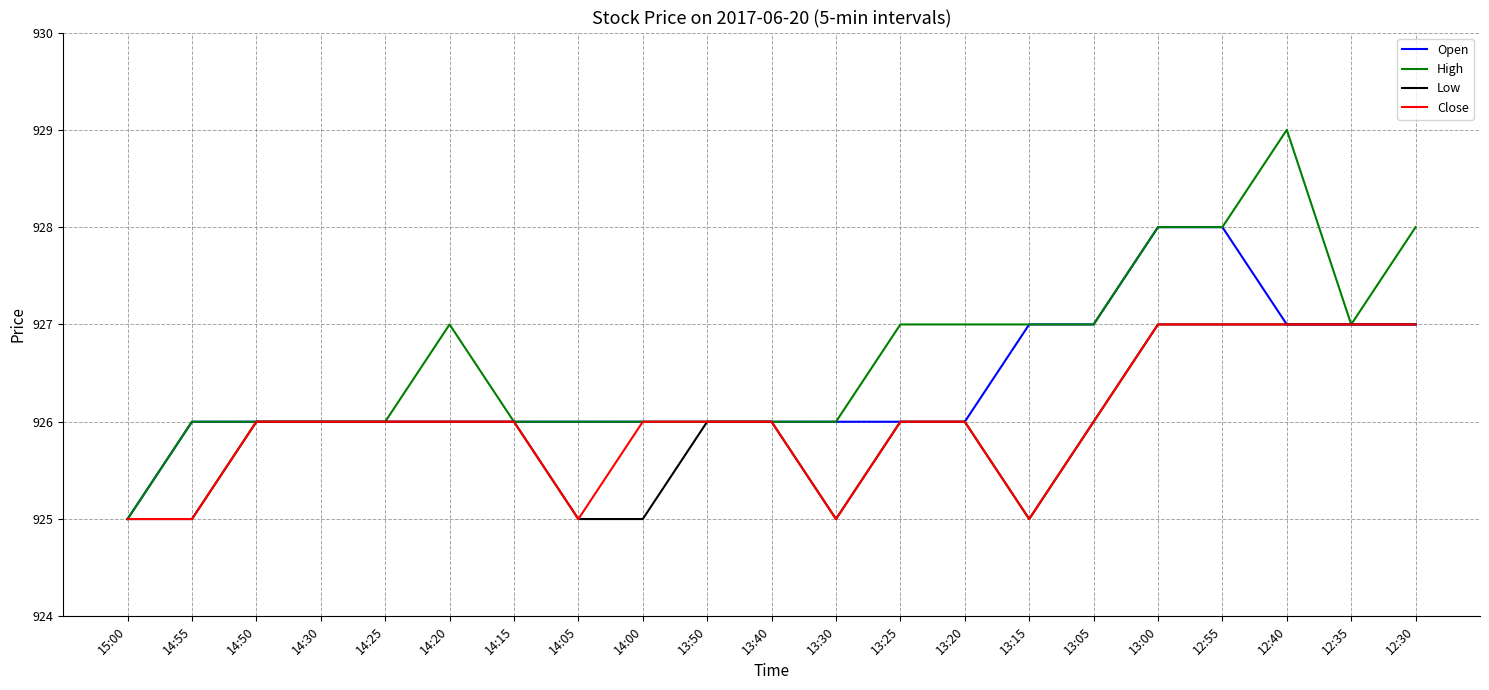

Does the chart have visible grid lines?

Yes